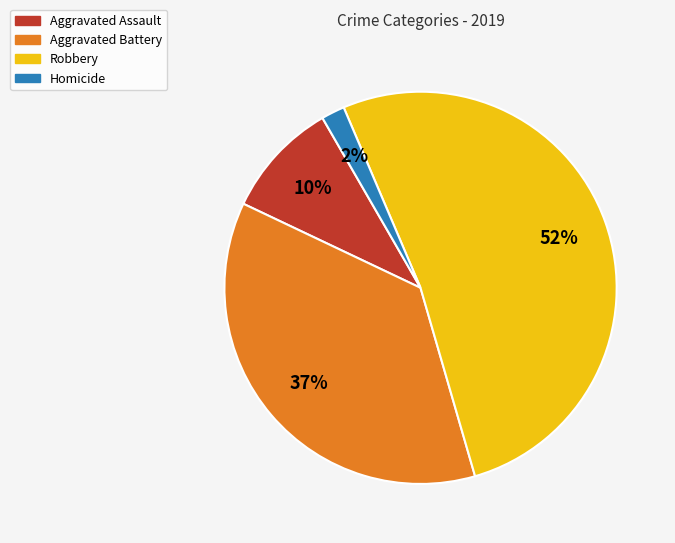

Is it true that Homicide is 2% of the pie?

True